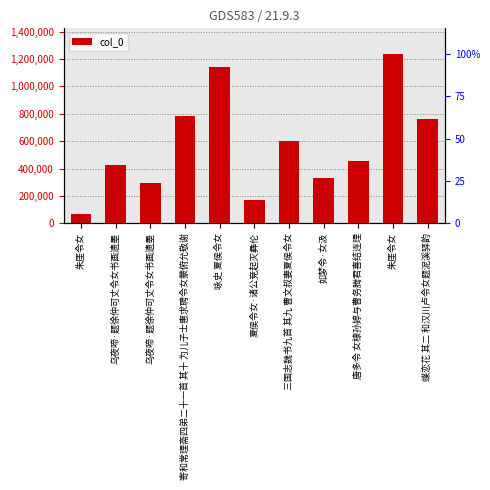

How many values are below 455059?

5